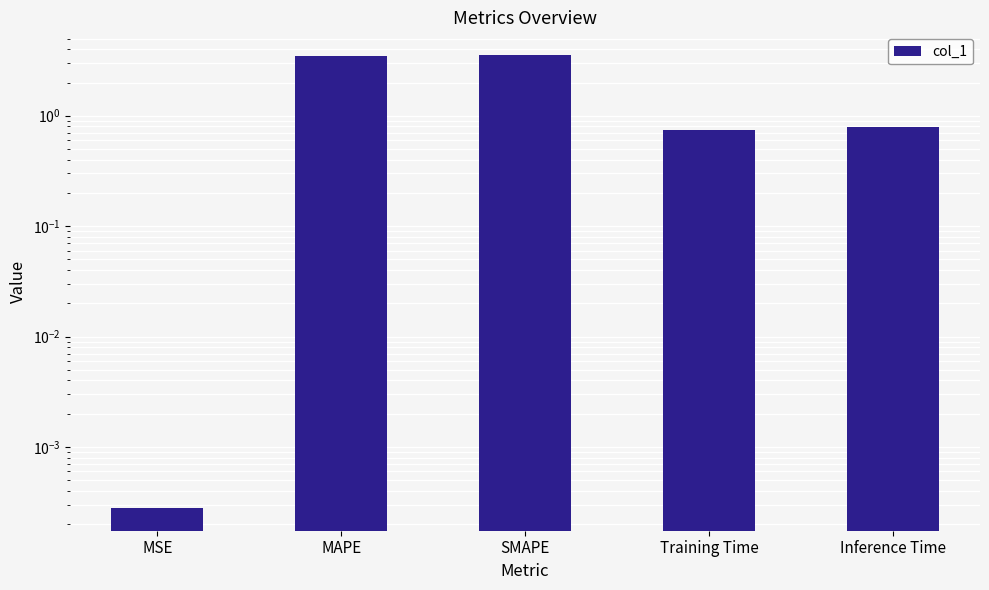

What value does the data have at SMAPE?

3.6